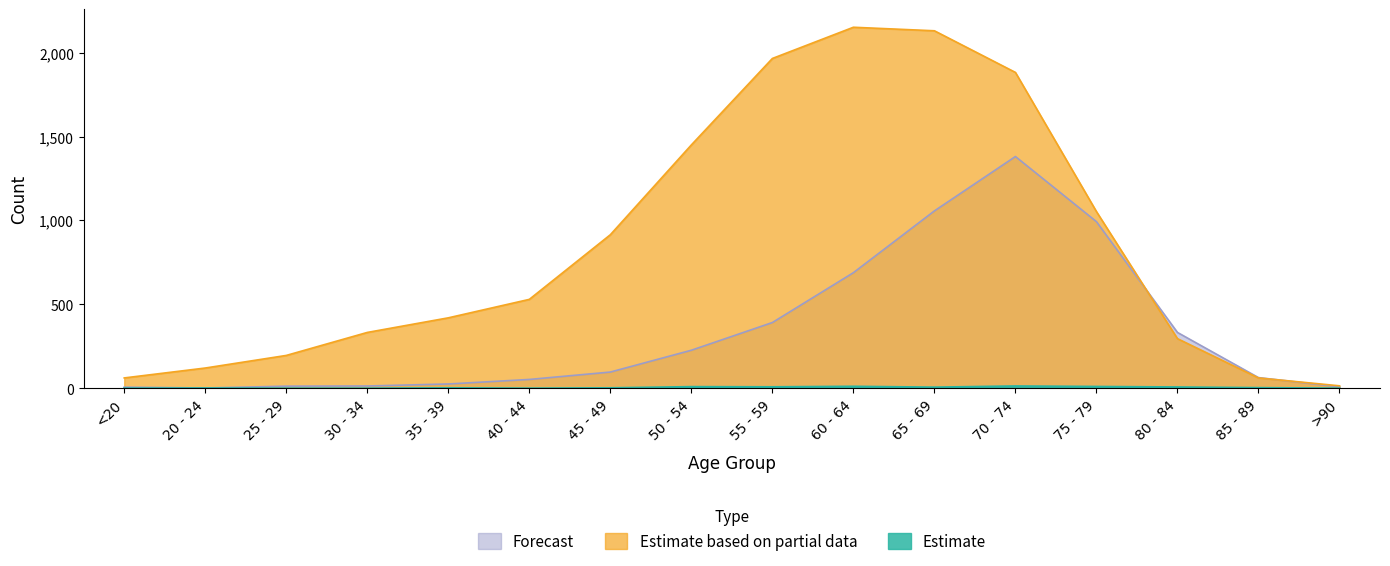

True or false: Forecast has a value of 689 at 60 - 64.

True